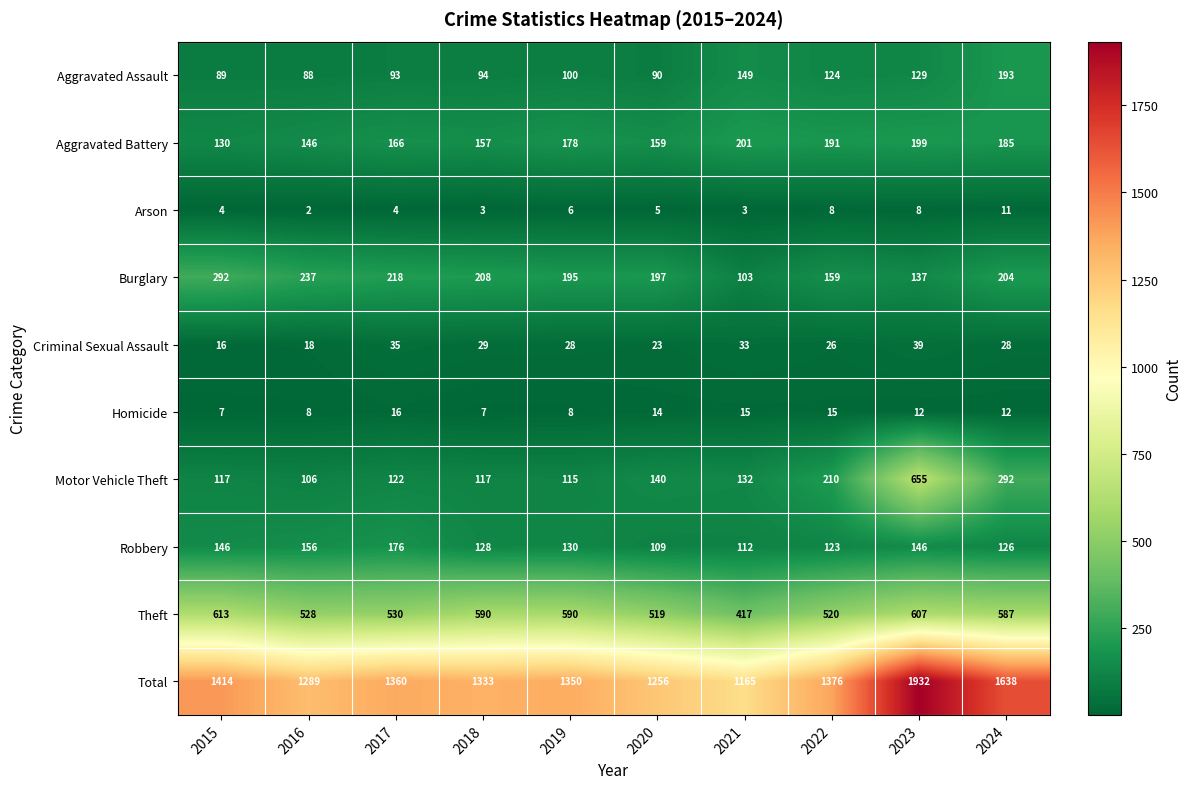

What is the greatest value displayed?

1932